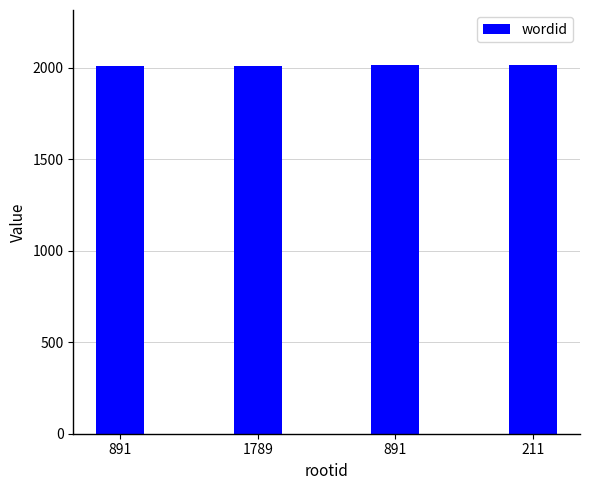

Read the value at 211.

2014